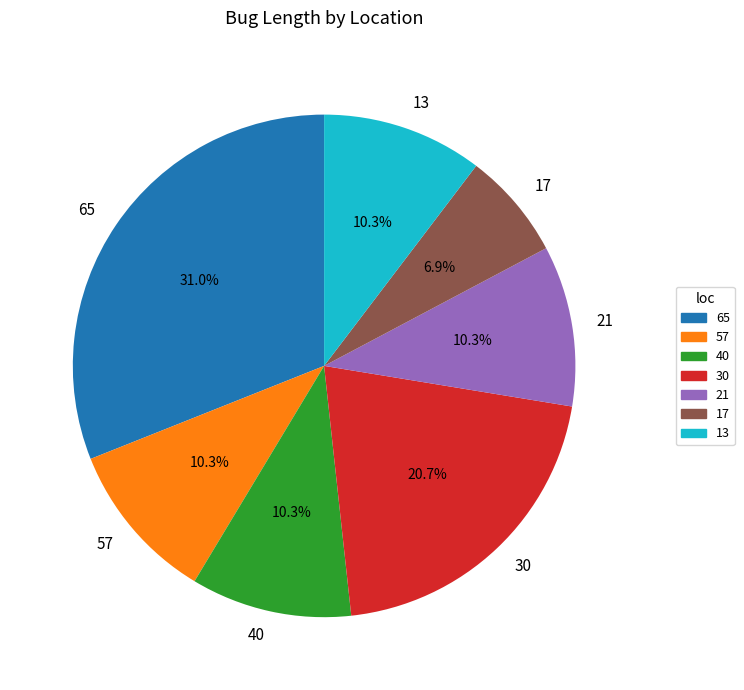

Is it true that 13 is 10% of the pie?

True